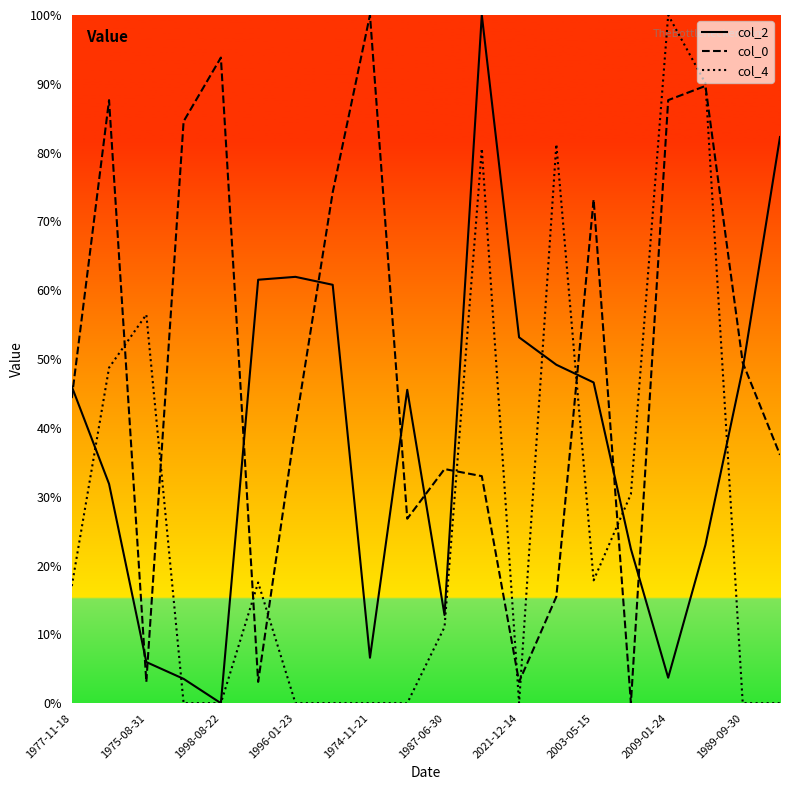

Rank the series by their average value, from lowest to highest.

col_4, col_2, col_0